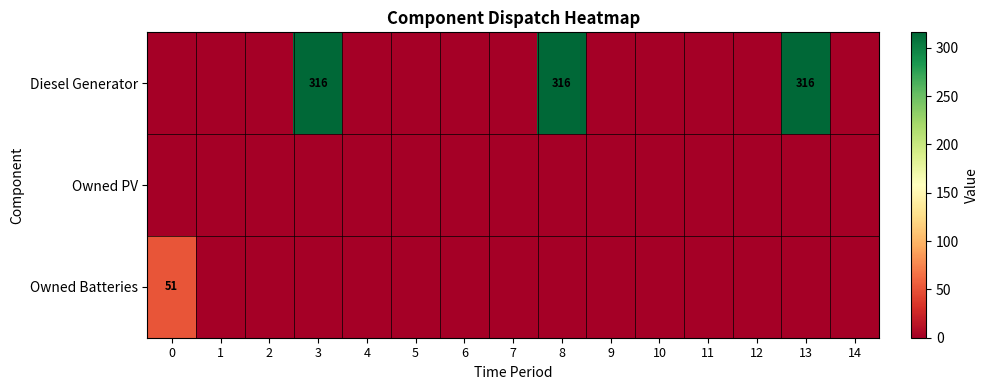

Which label corresponds to the largest value in the chart?

3